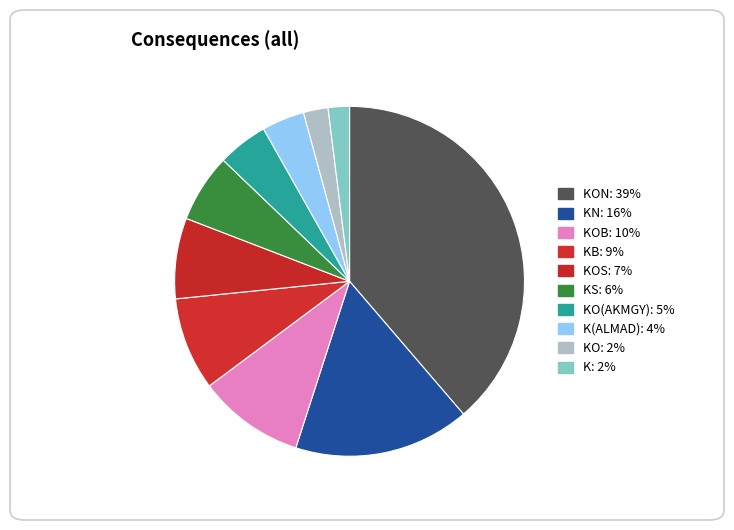

Which category has the biggest portion of the pie?

KON